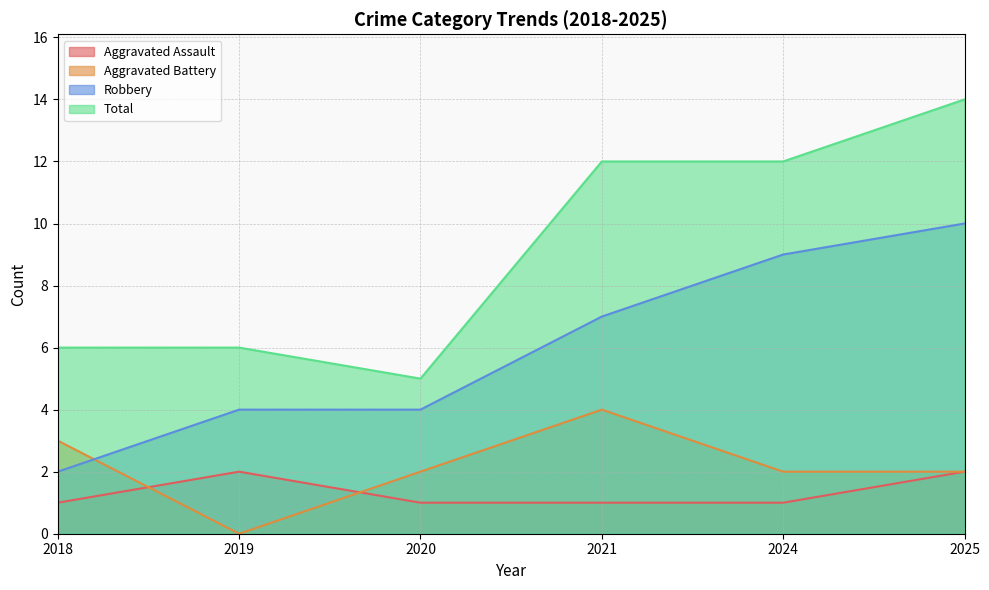

Where is Aggravated Assault nearest to the value 1?

2018